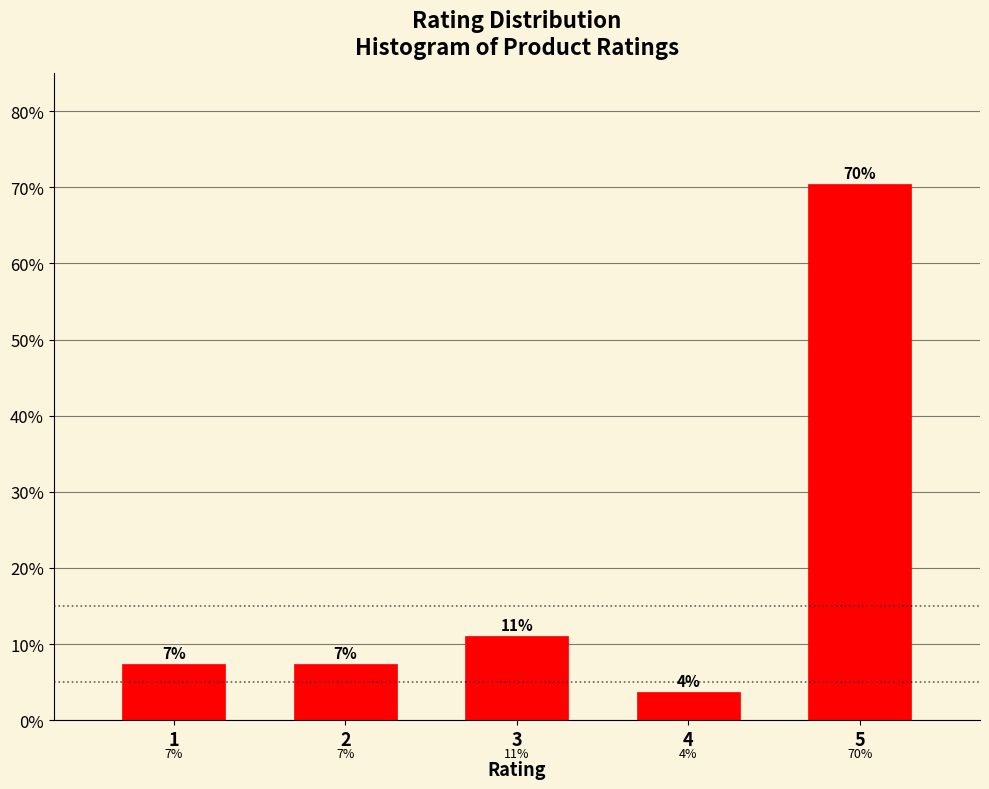

How many bars are there in total?

5